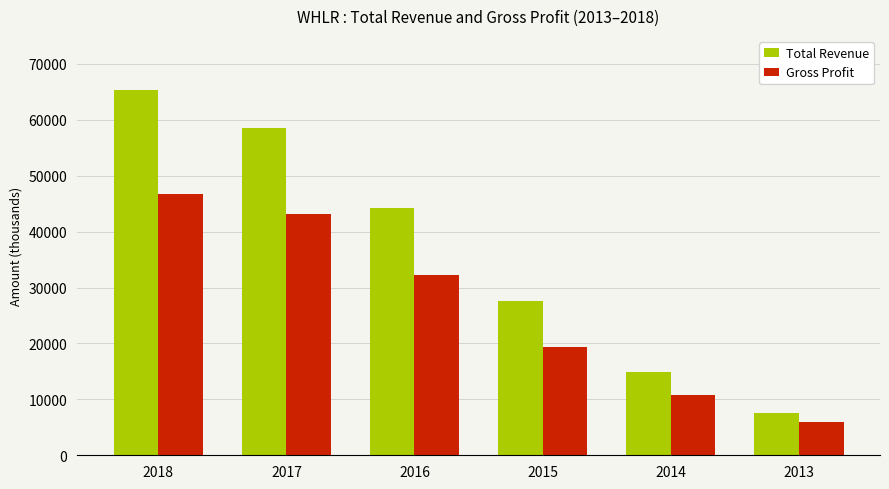

What is the difference between the Total Revenue values at 2014 and 2013?

7300